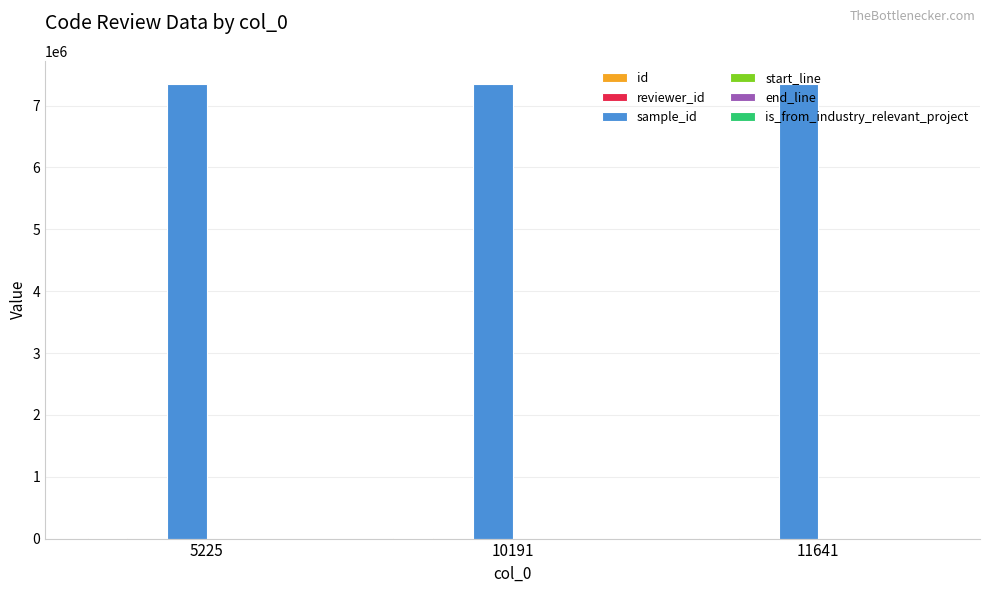

Which series has the widest spread of values?

id